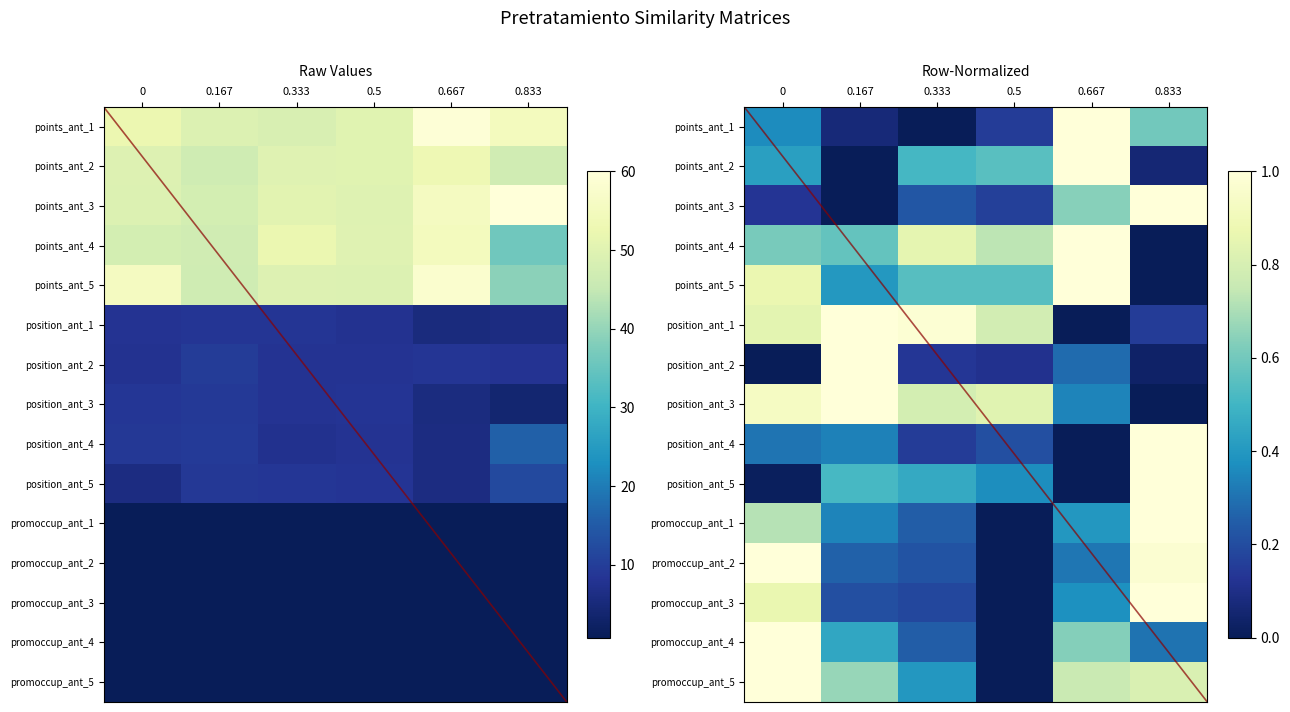

What is the total value across all series at 0.333?

244.8